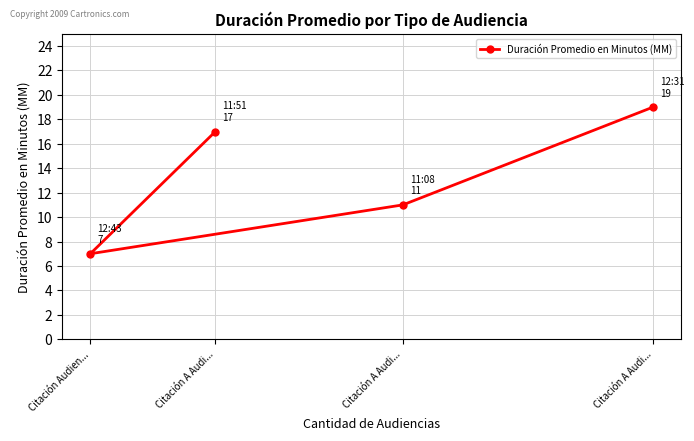

List the labels in order of value, largest first.

Citación A Audi..., Citación A Audi..., Citación A Audi..., Citación Audien...